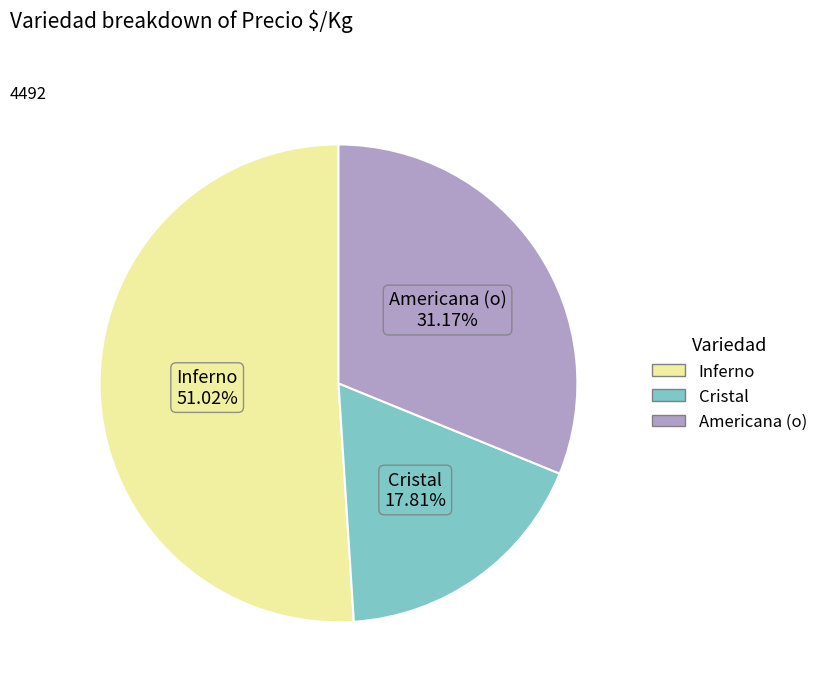

How much of the chart is everything except Americana (o)?

68.8%